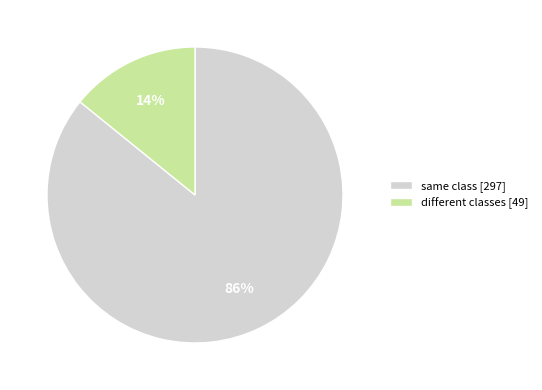

How many segments does this pie chart have?

2